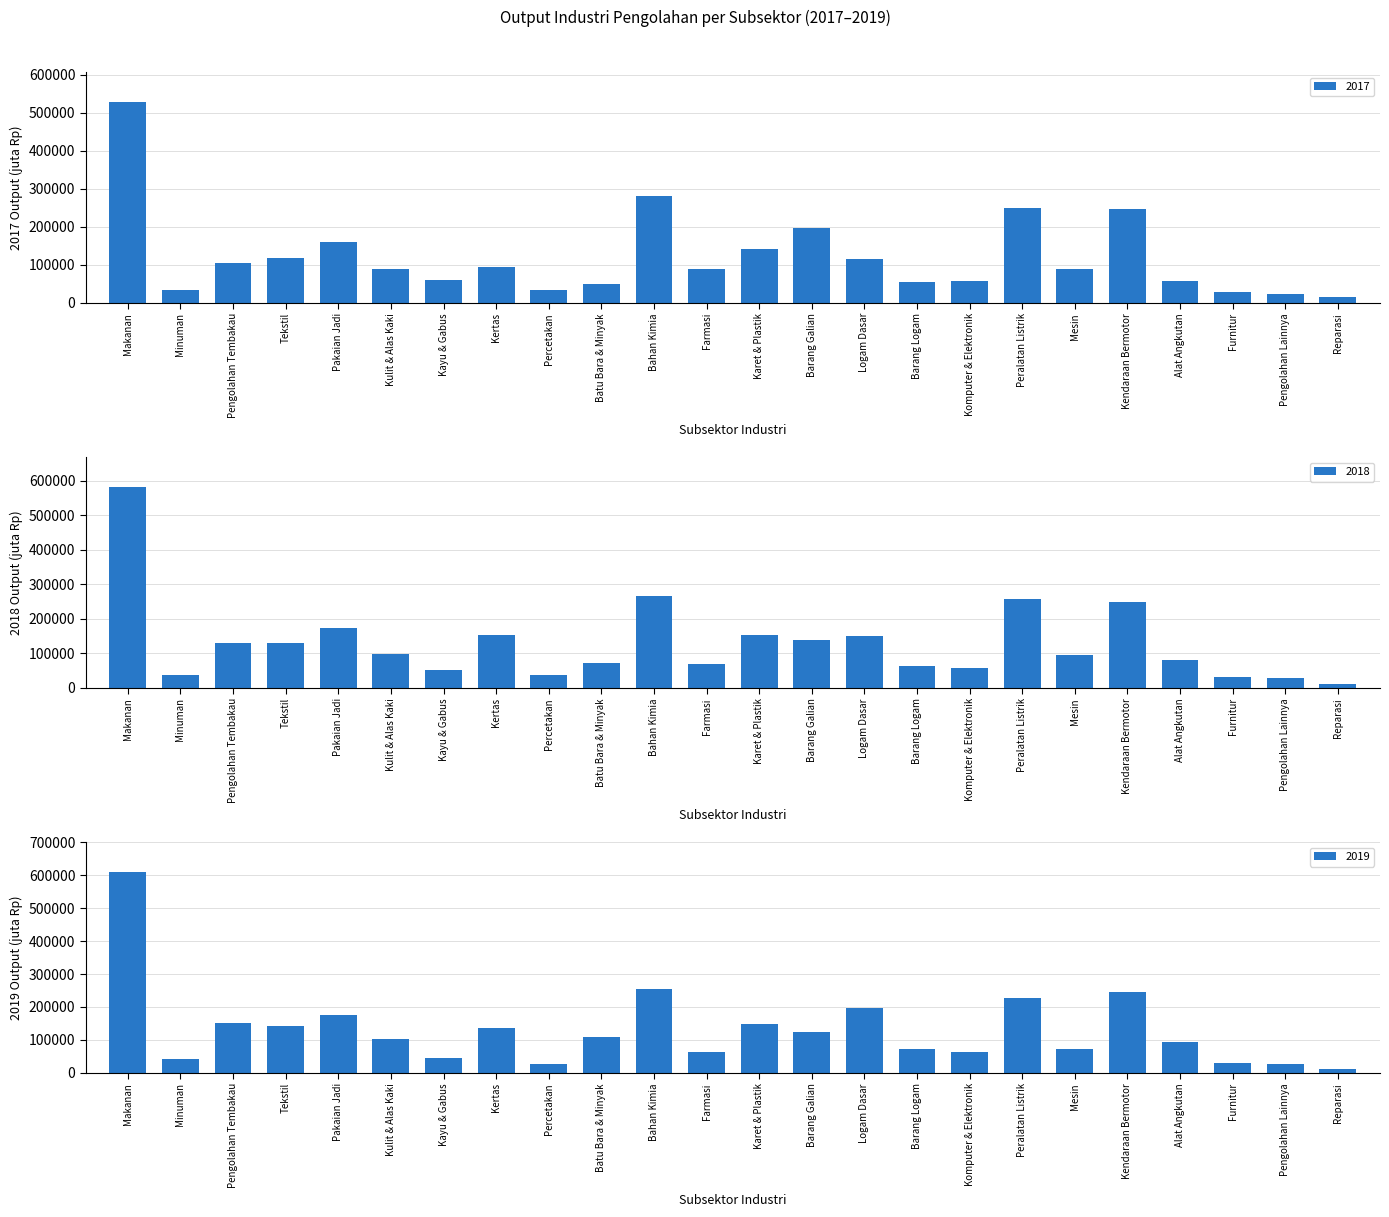

What are all the series names shown in the legend?

2017, 2018, 2019